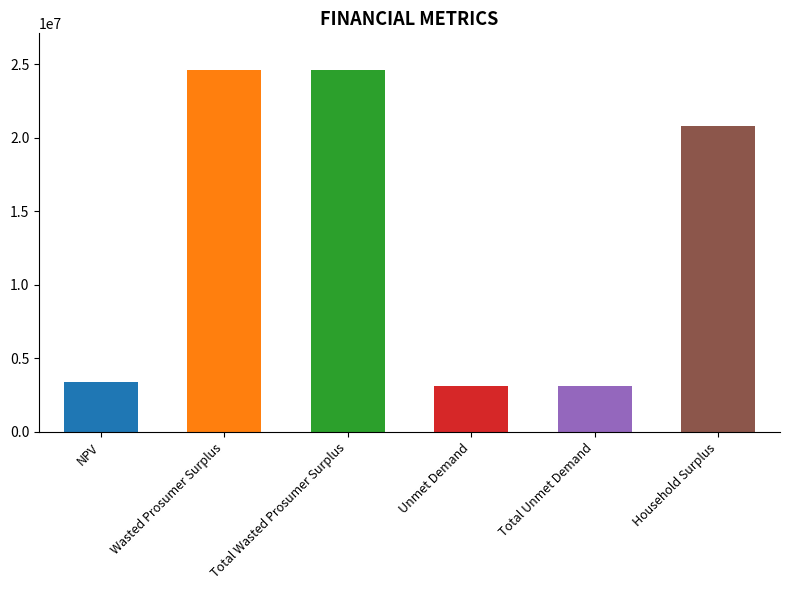

The value at Unmet Demand is 3128791.2. True or false?

True